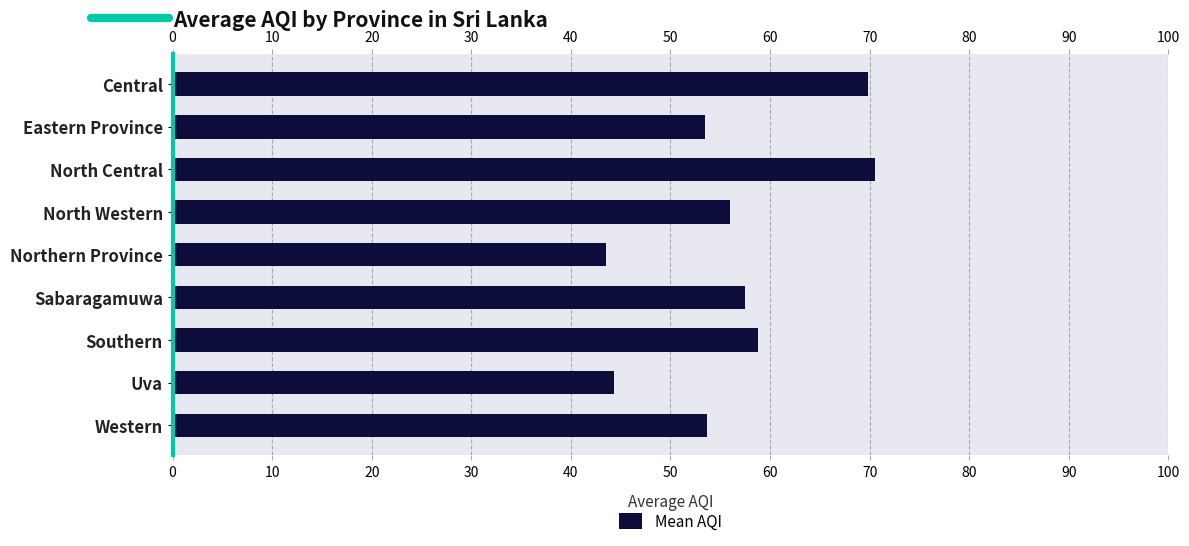

What is the change in value from Central to Southern?

-11.1